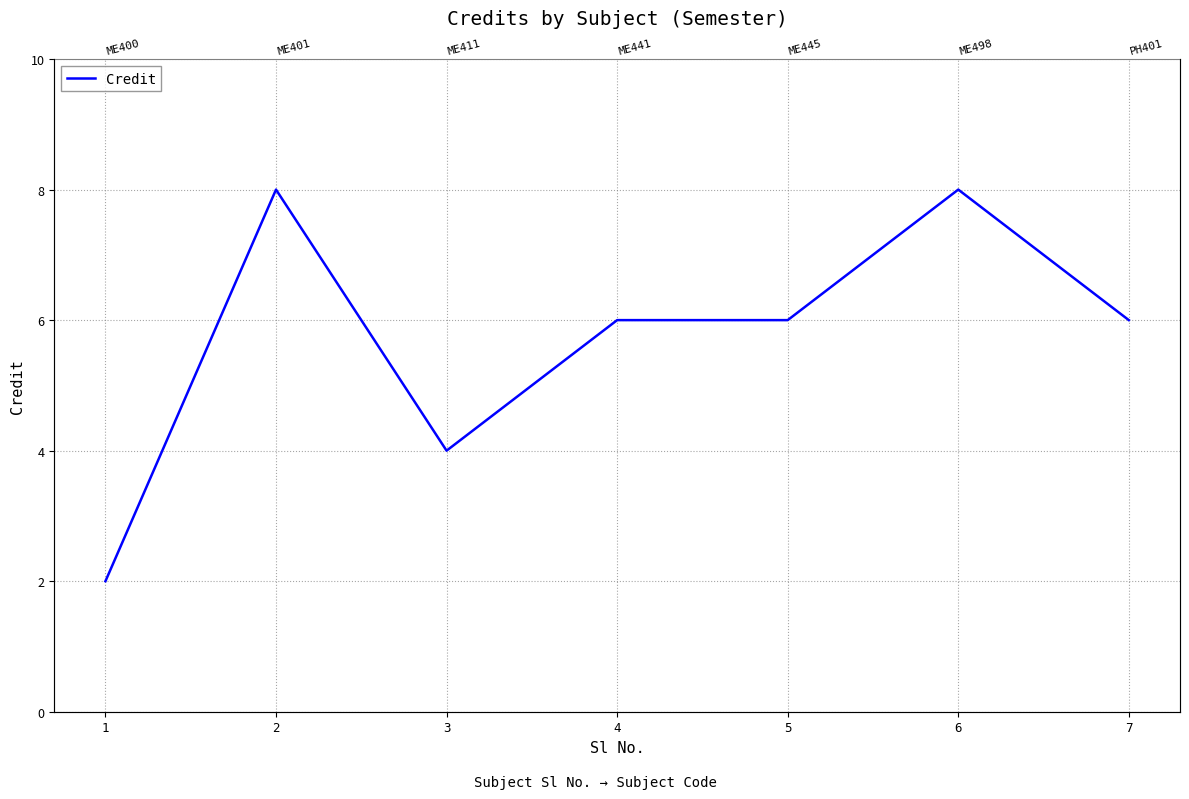

Rank the categories by value from lowest to highest.

1, 3, 4, 5, 7, 2, 6